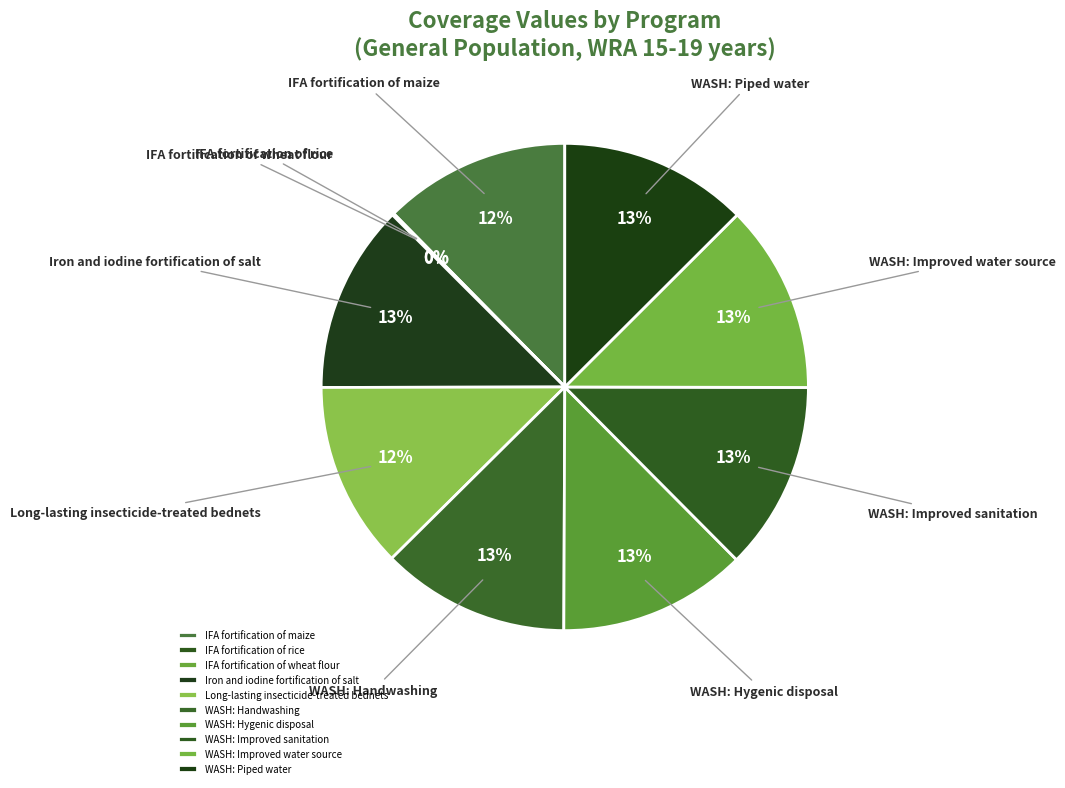

The WASH: Improved water source slice represents 27% of the pie. True or false?

False